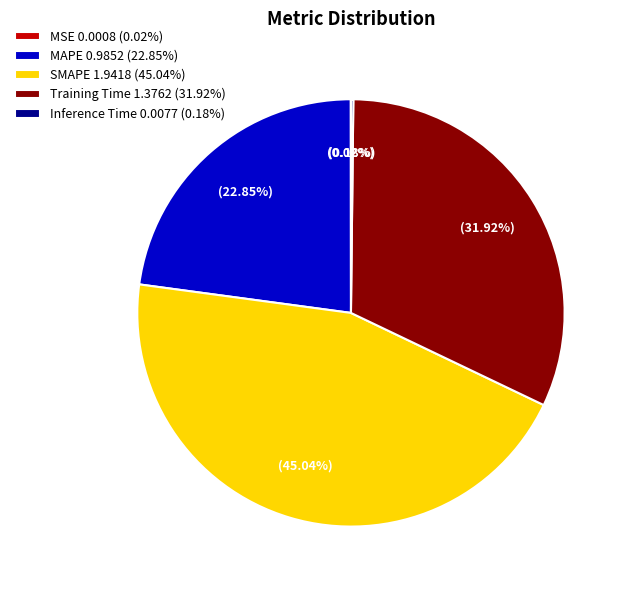

What is the ratio of the value at MAPE 0.9852 (22.85%) to the value at Training Time 1.3762 (31.92%)?

0.7